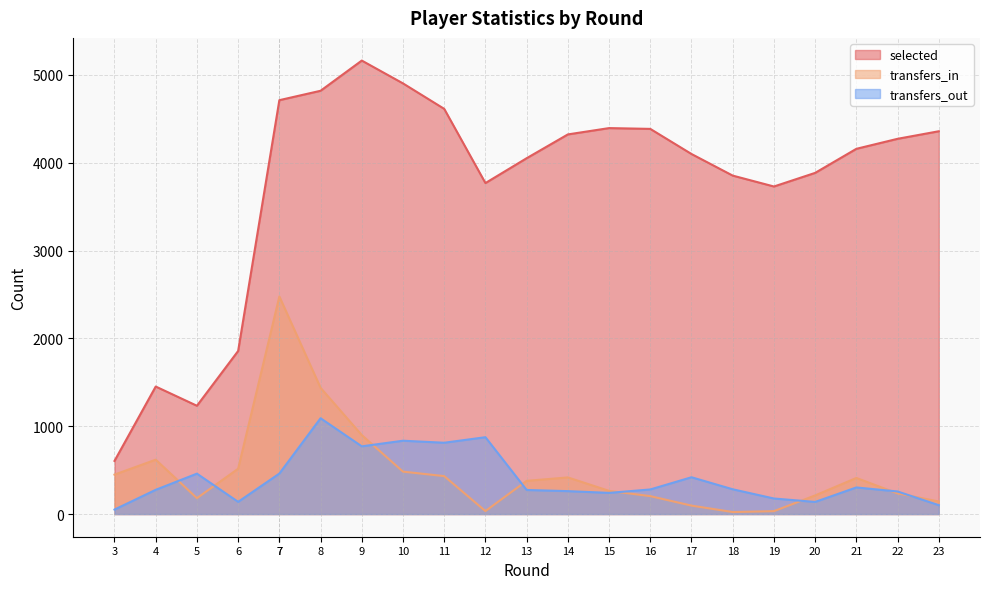

Is the value of transfers_in at 11 greater than the value of selected at 9?

No